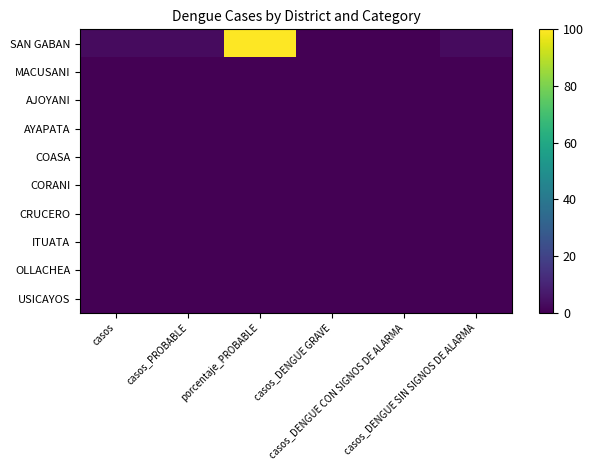

At which category is the sum across all series the highest?

porcentaje_PROBABLE